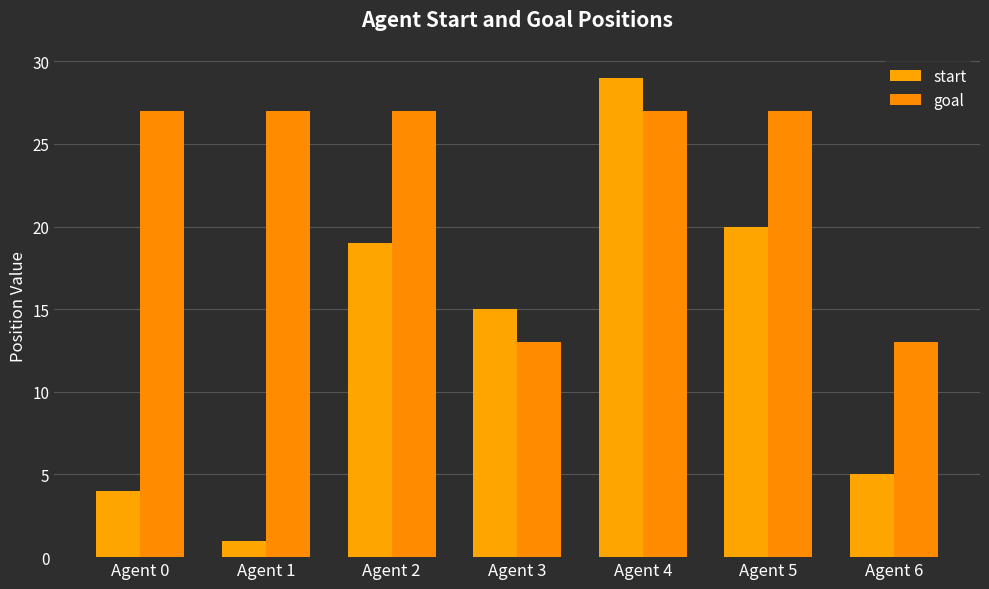

How many bars are there in each group?

2